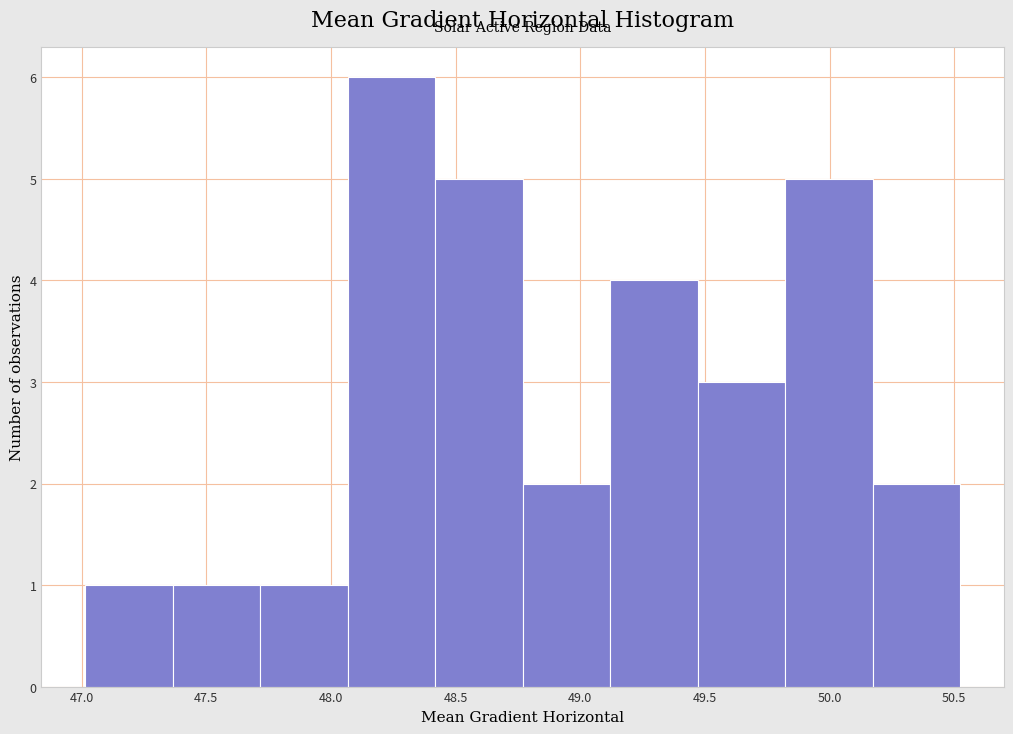

How tall is the bar that spans 49.80 to 50.15 on the x-axis? Neither the bar edges nor the heights are printed on the chart, so give them approximately, as read against the axes.

5